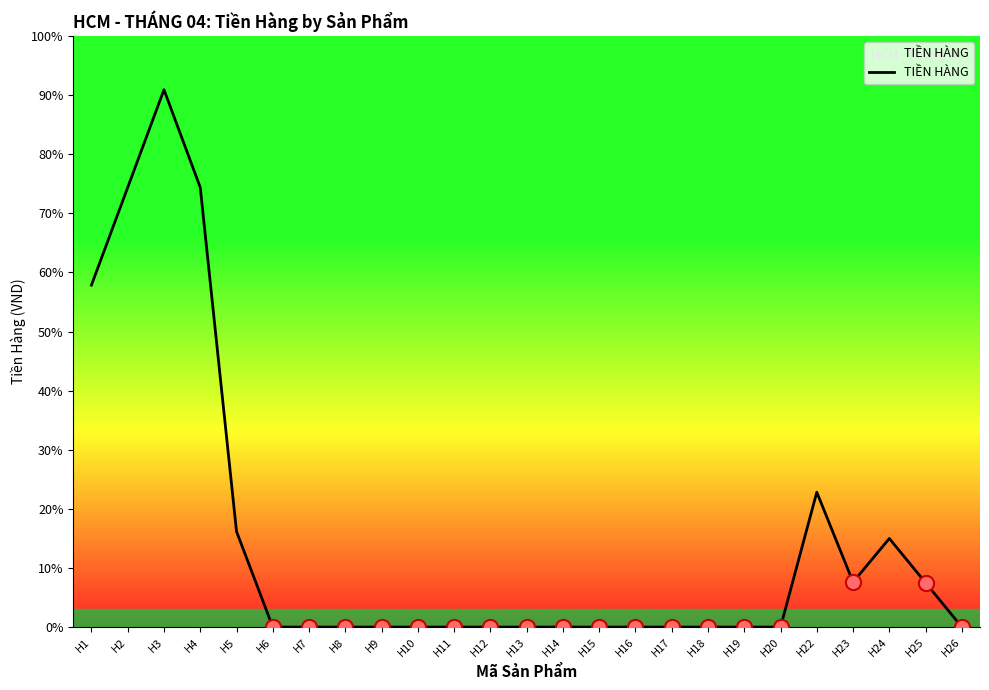

Between H25 and H5, which is larger?

H5